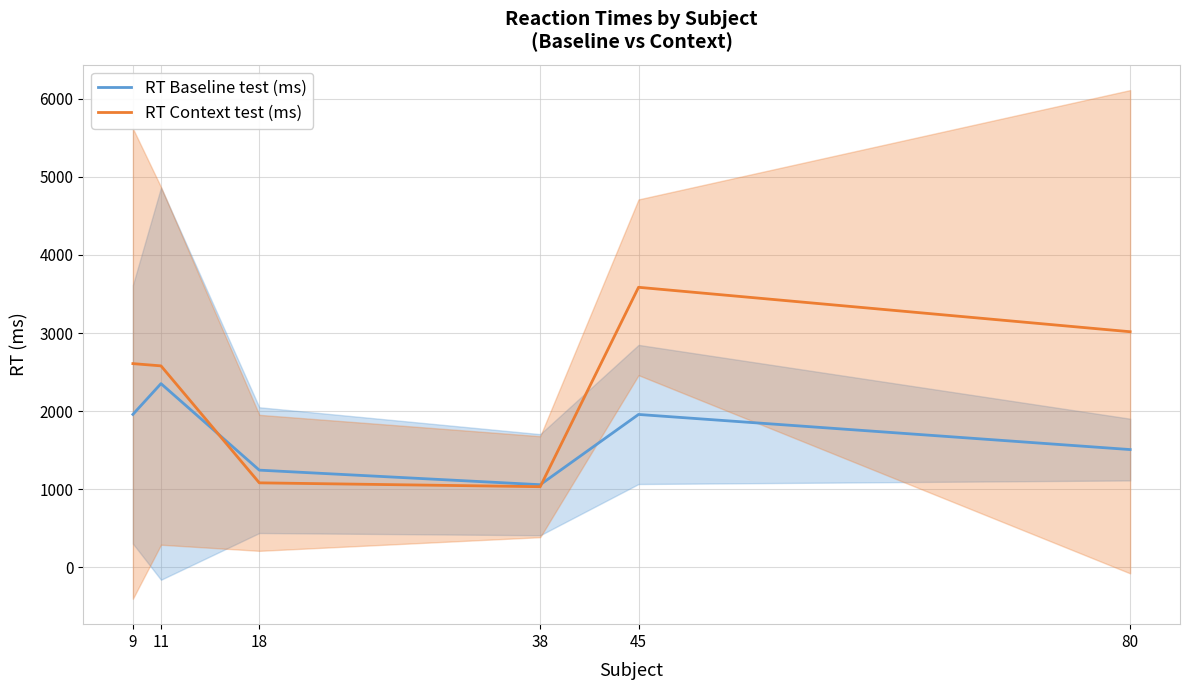

How many intersections are there between RT Baseline test (ms) and RT Context test (ms)?

2